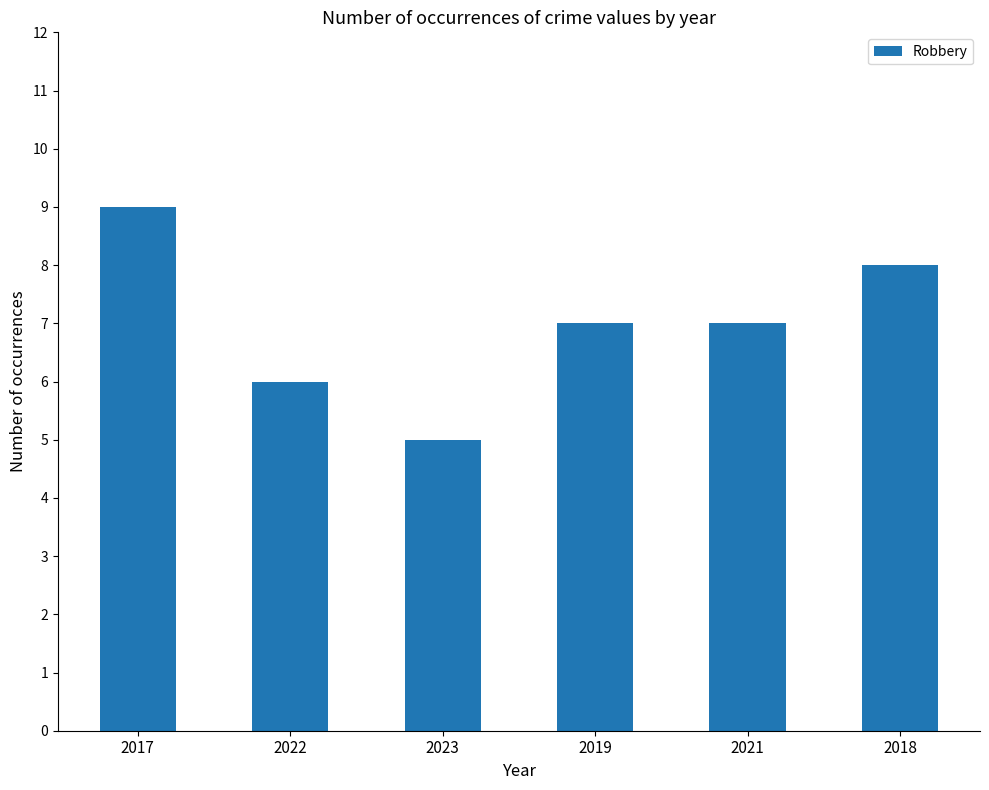

Which category has the lowest value across all series?

2023